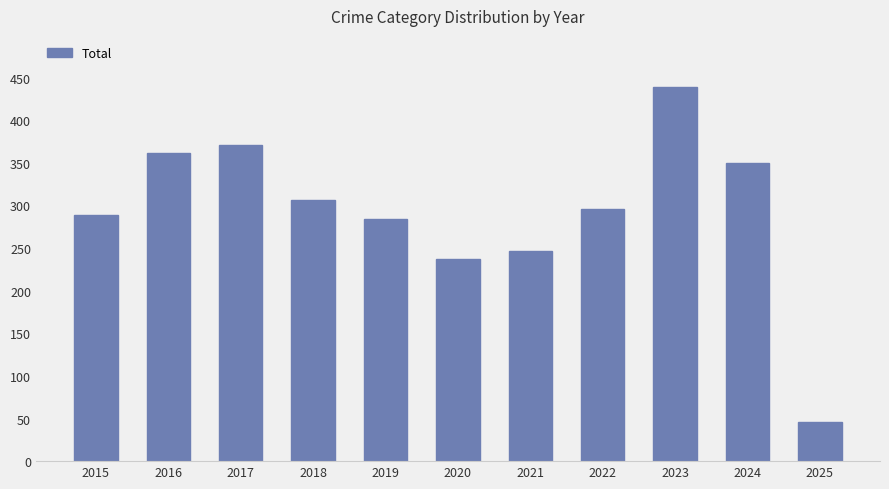

Where is the data nearest to the value 242?

2021